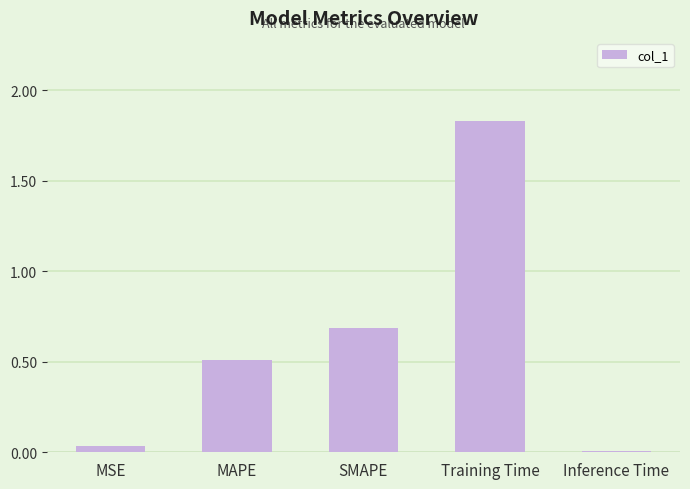

Which category has the highest value across all series?

Training Time